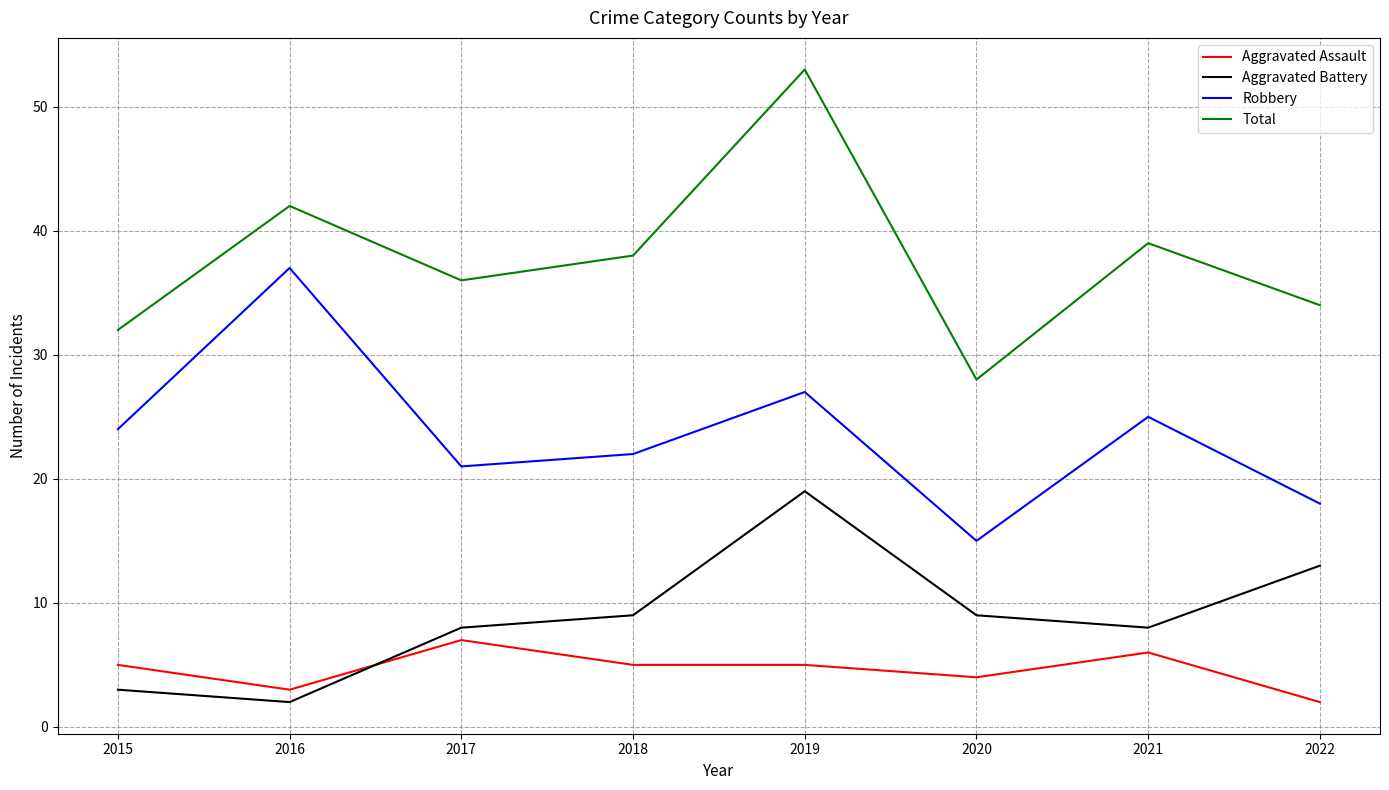

The value of Total at 2022 is 34. True or false?

True